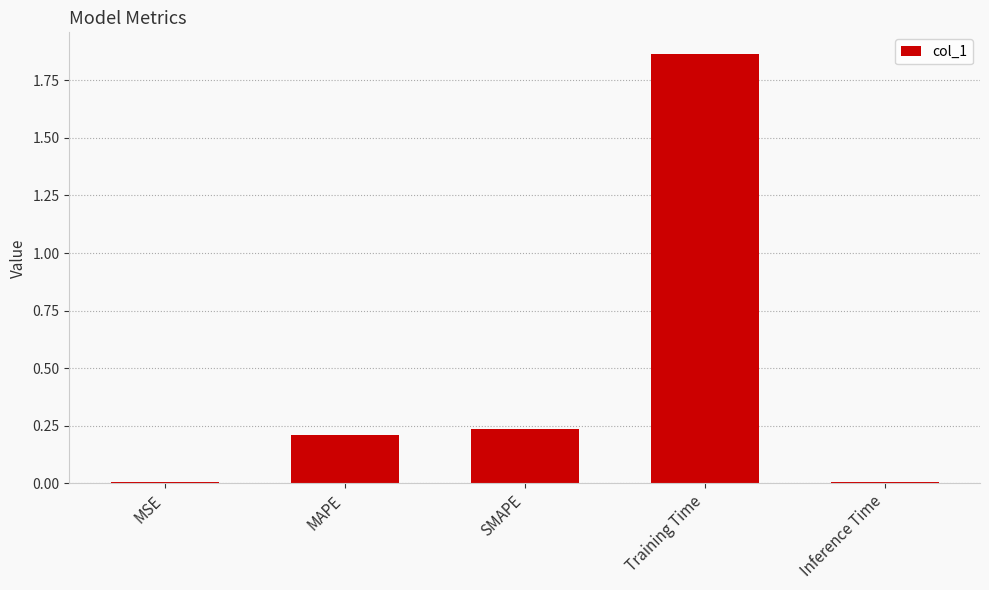

Which has a higher value, MSE or Training Time?

Training Time